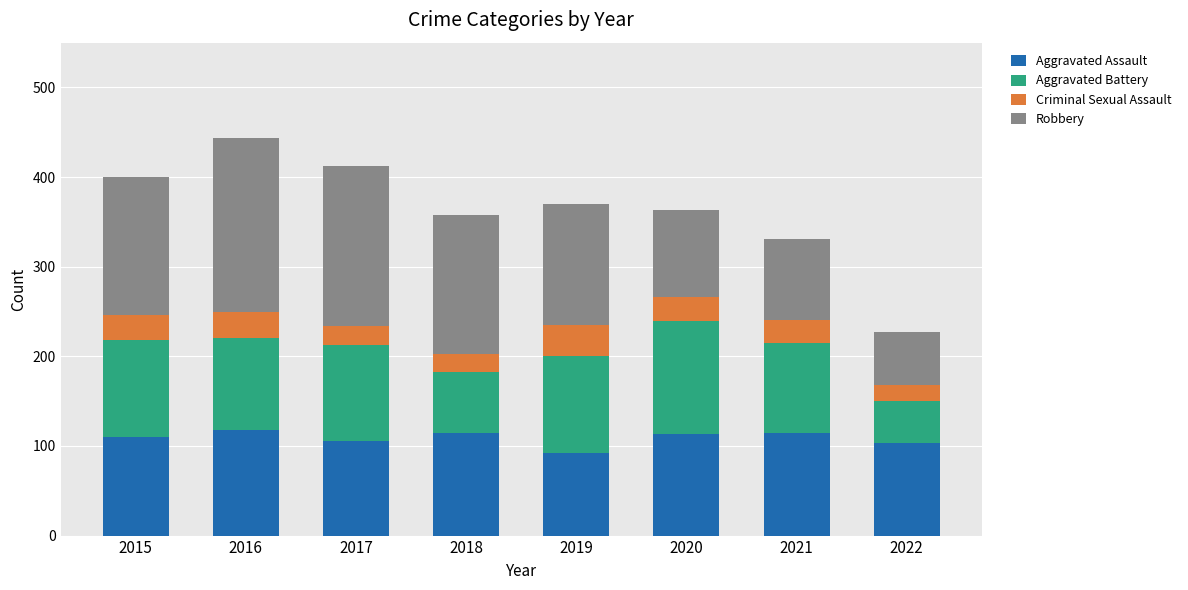

What is the difference between the second highest and second lowest values in the Aggravated Assault series?

12